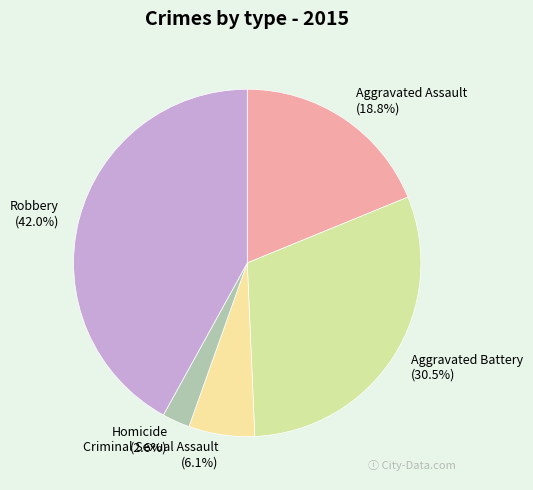

True or false: Homicide accounts for 3% of the total.

True